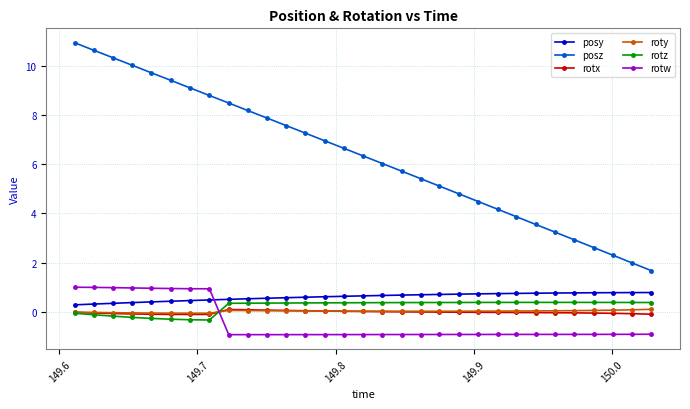

True or false: roty and posy cross at least once.

False